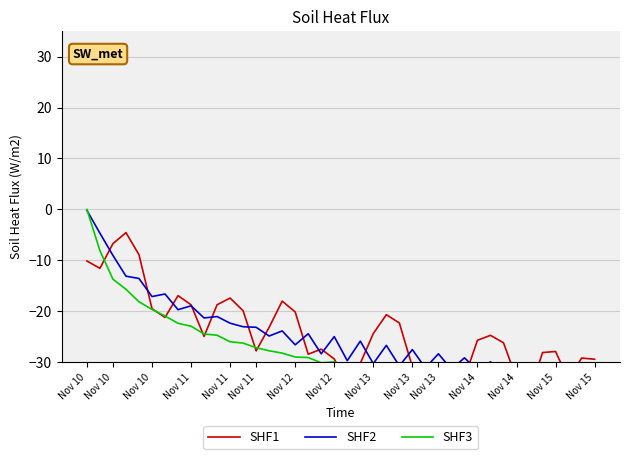

The SHF2 series shows -30.6 at Nov 14. True or false?

True